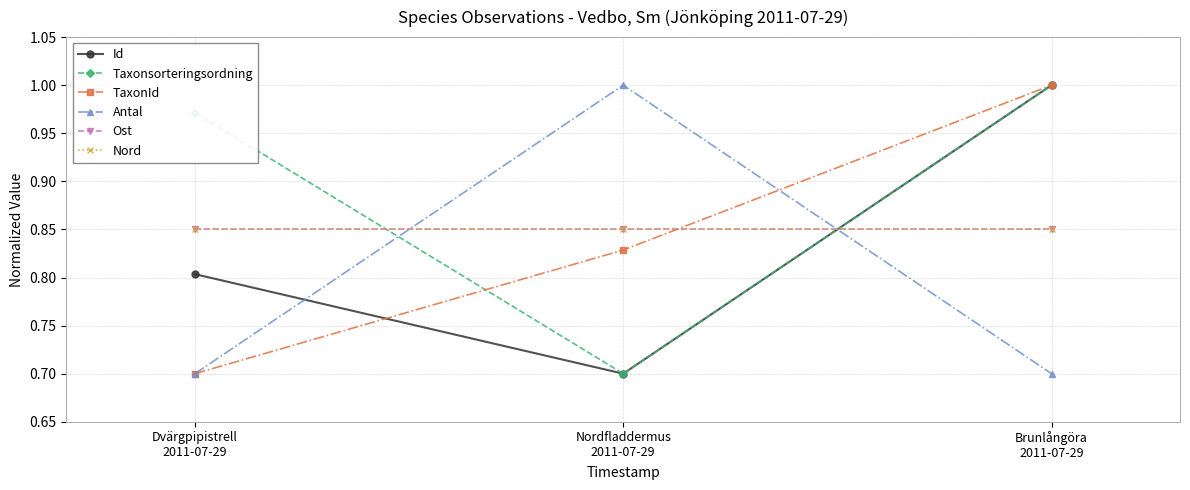

Does the chart have visible grid lines?

Yes